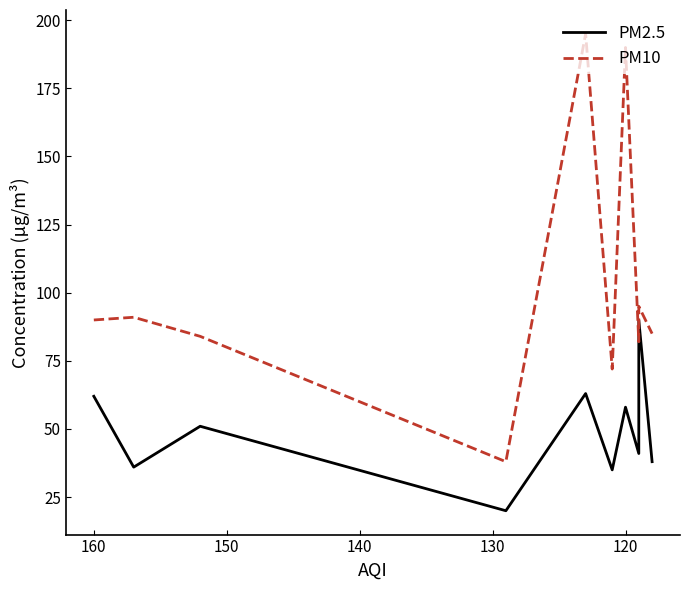

True or false: PM2.5 and PM10 intersect in this chart.

False